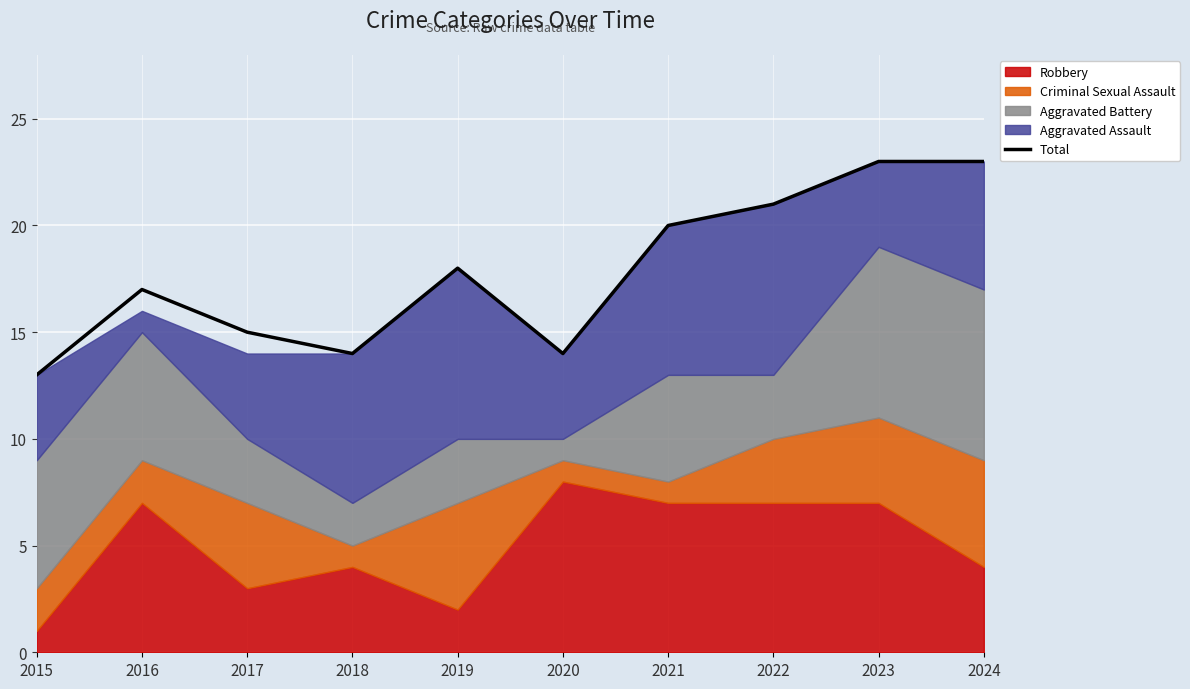

What is the difference between the maximum and minimum values?

10